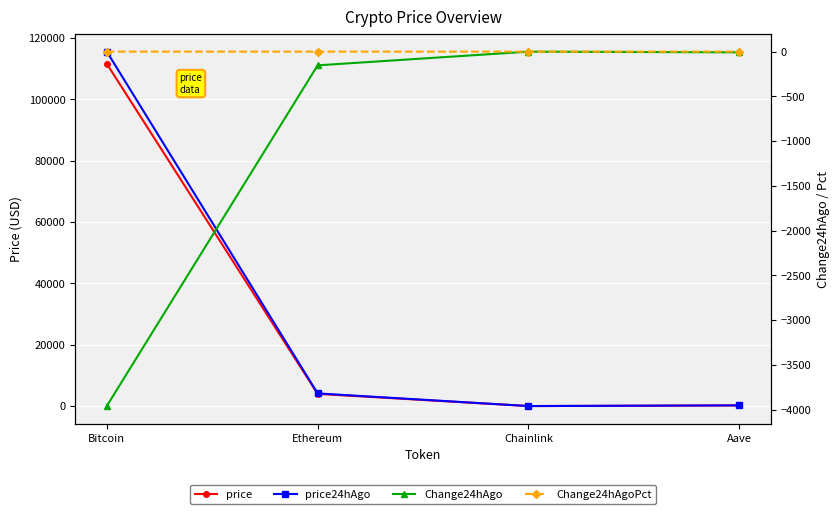

Reading right to left, what are all the values shown in this chart?

price: 228.6	18.1	3988.4	111579.0
price24hAgo: 236.6	18.6	4141.7	115540.0
Change24hAgo: -8.1	-0.4	-153.4	-3961.0
Change24hAgoPct: -0.0	-0.0	-0.0	-0.0